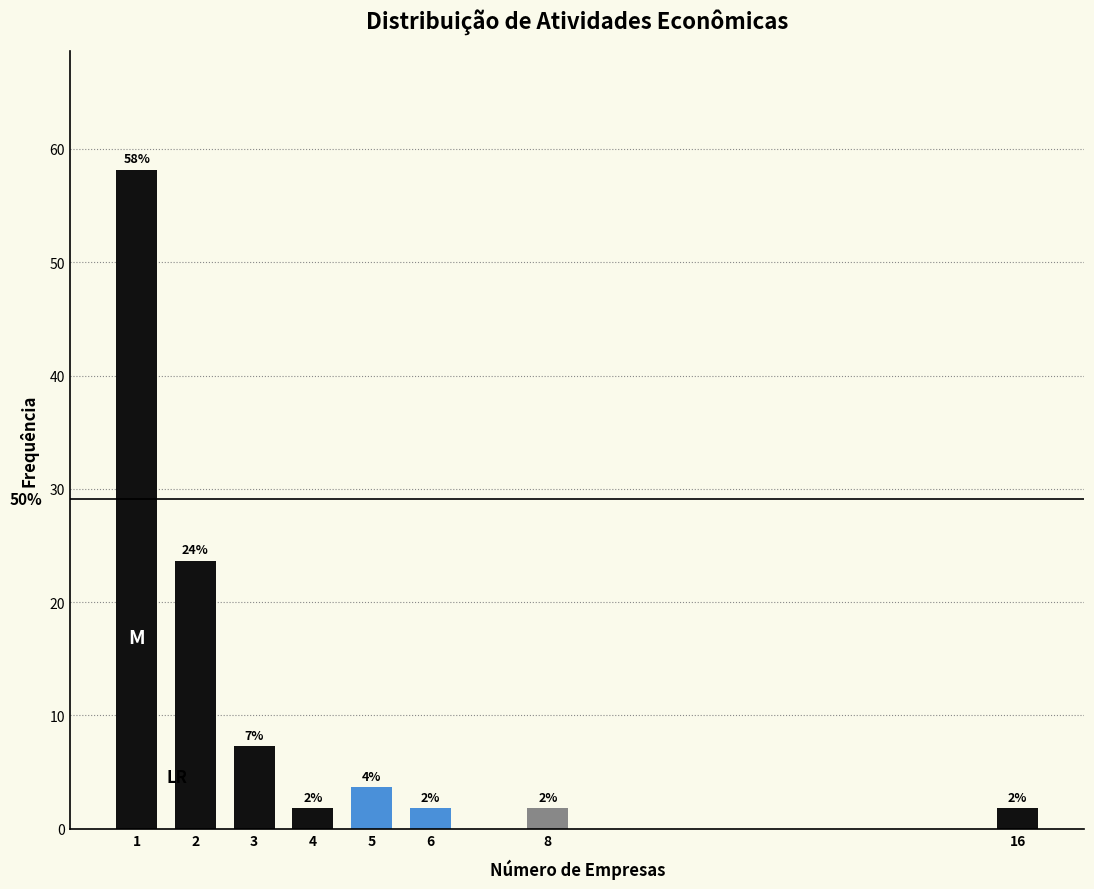

Does the chart contain any negative values?

No